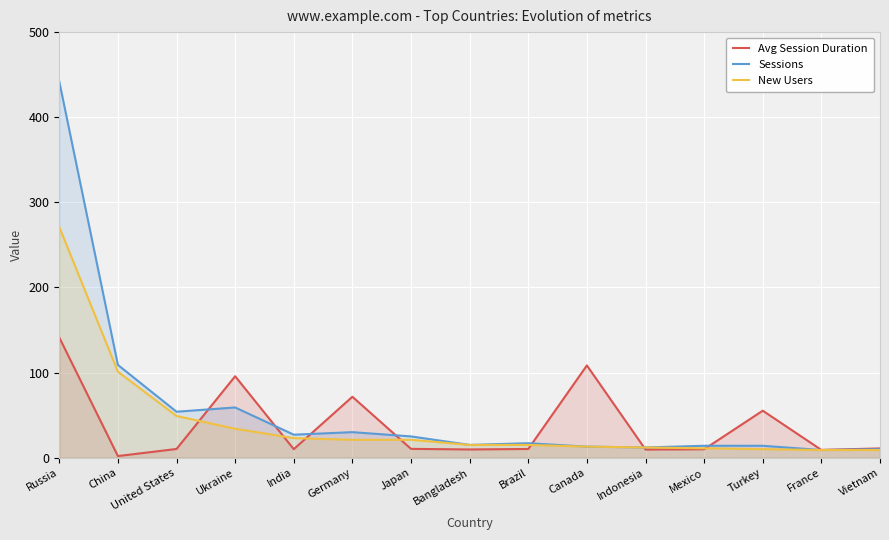

Rank the series by their average value, from lowest to highest.

Avg Session Duration, New Users, Sessions